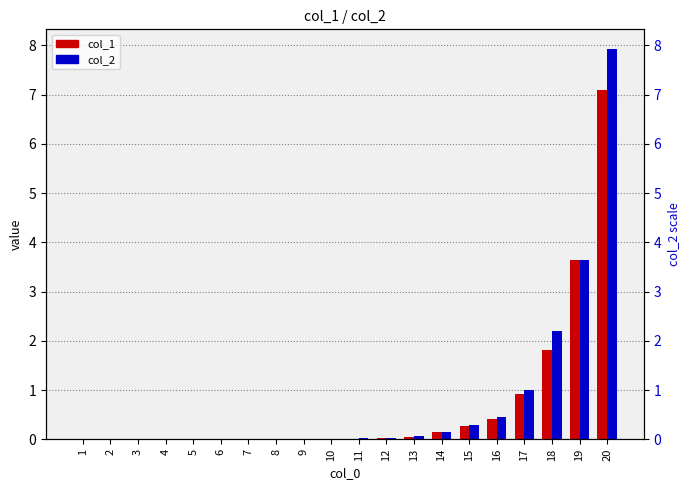

At which category is the sum across all series the highest?

20